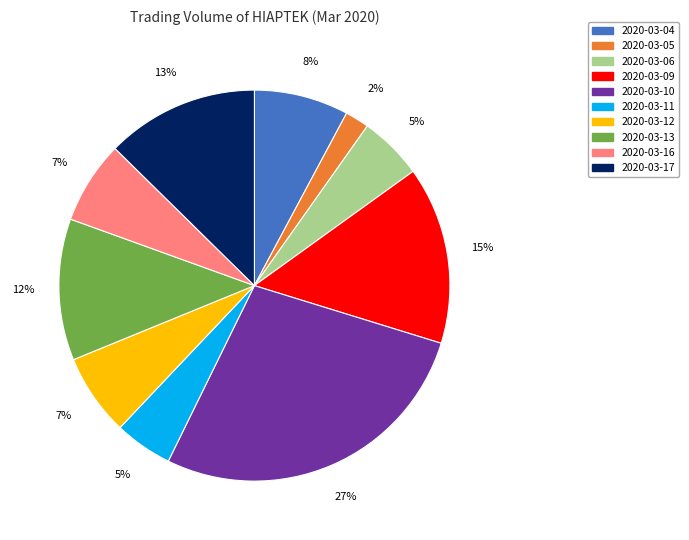

To the nearest percent, what is the difference between the 2020-03-09 and 2020-03-05 slice percentages?

13%